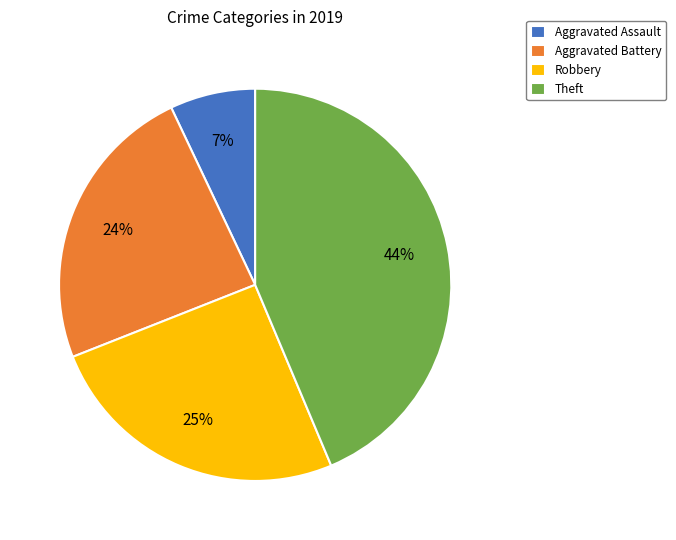

Is the sum of Aggravated Battery and Theft greater than half?

Yes